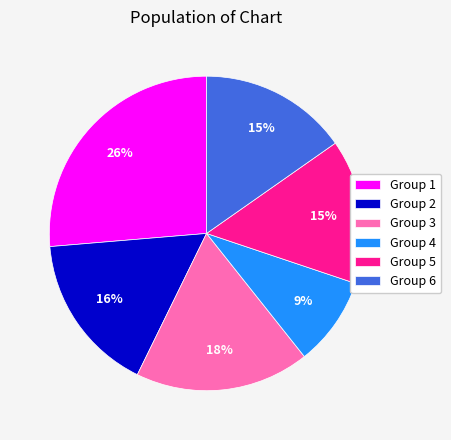

What percentage is the Group 2 slice, to the nearest percent?

16%